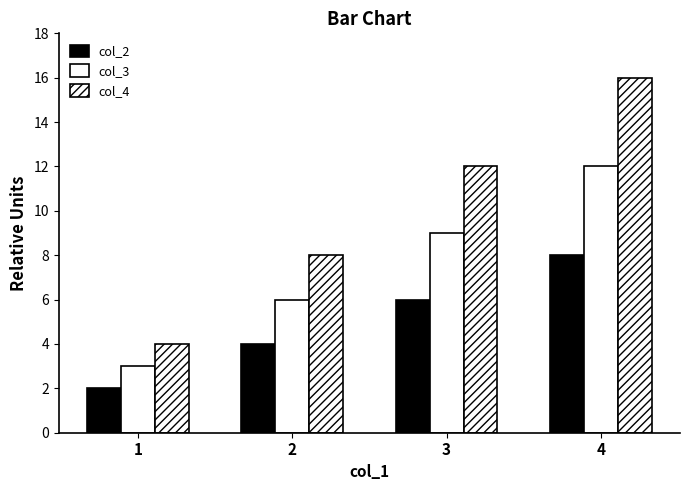

Reading left to right, transcribe all the data shown in this chart.

col_2: 2	4	6	8
col_3: 3	6	9	12
col_4: 4	8	12	16